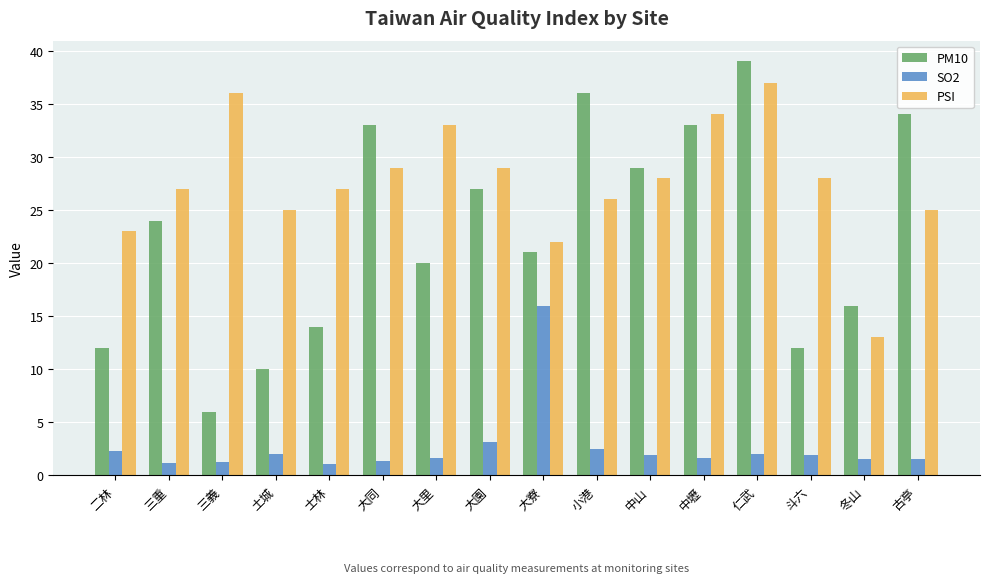

True or false: PM10 has a value of 27.6 at 大里.

False